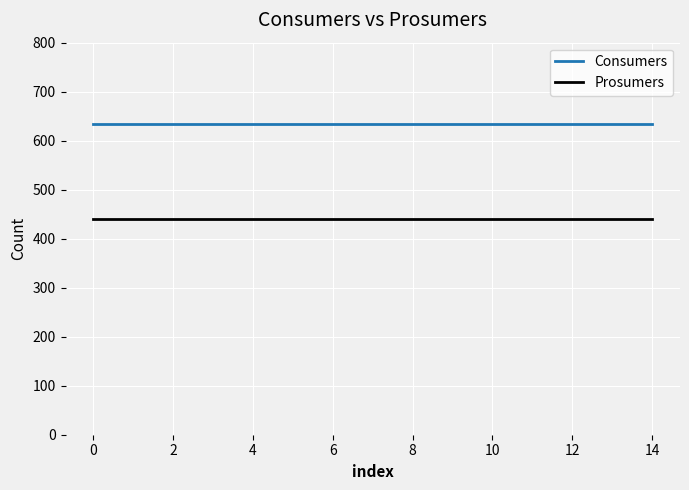

Which series has the largest total across all categories?

Consumers